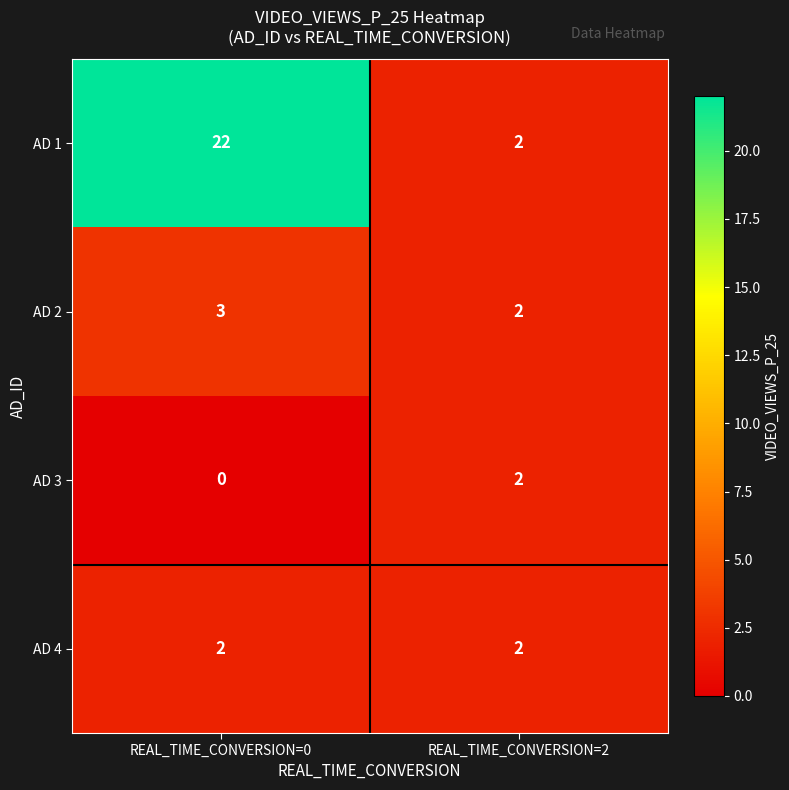

At which category does the chart reach its peak across all series?

REAL_TIME_CONVERSION=0